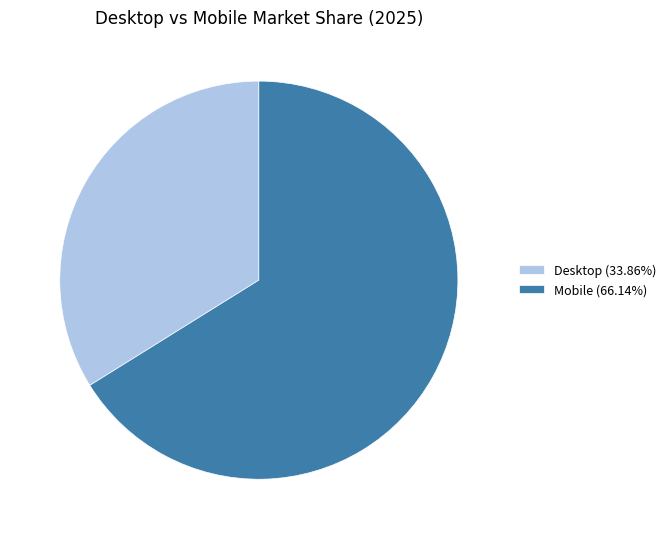

Is there any slice that represents more than half of the pie?

Yes